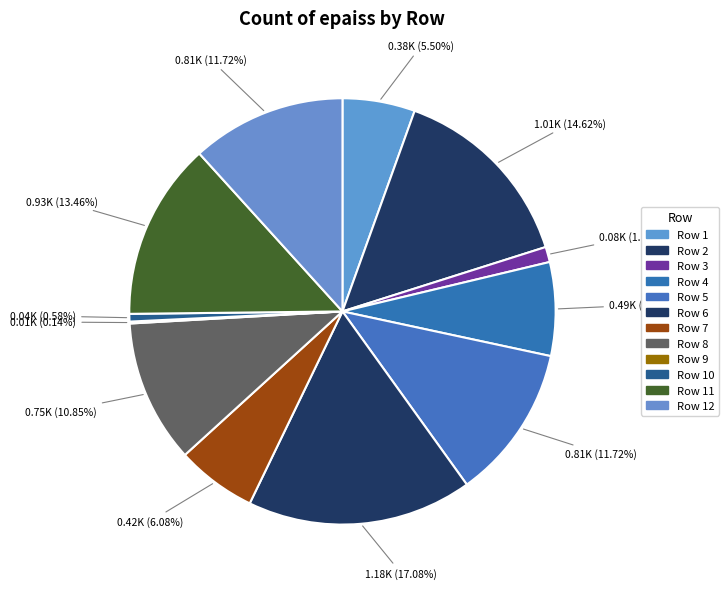

What is the change in value from Row 3 to Row 6?

+1100